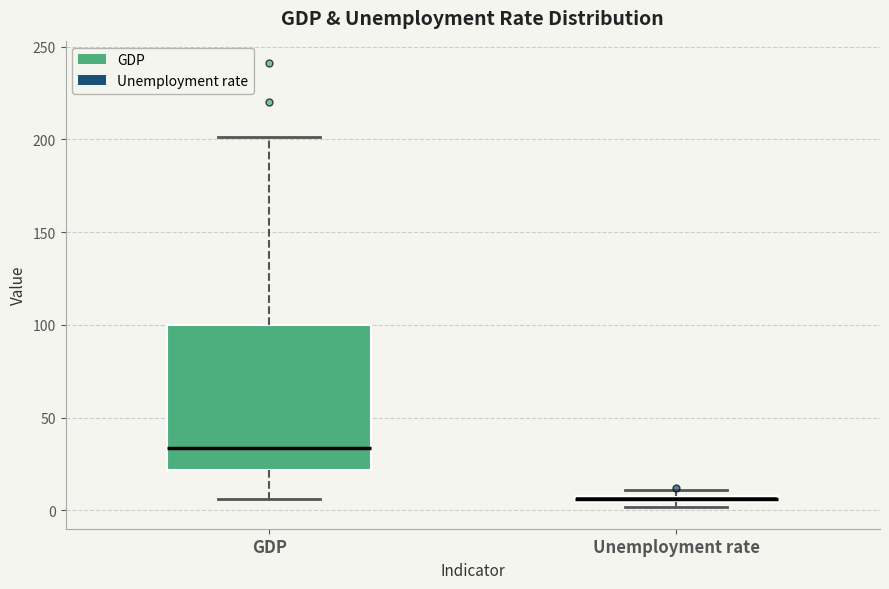

Which box has the lowest median line?

Unemployment rate